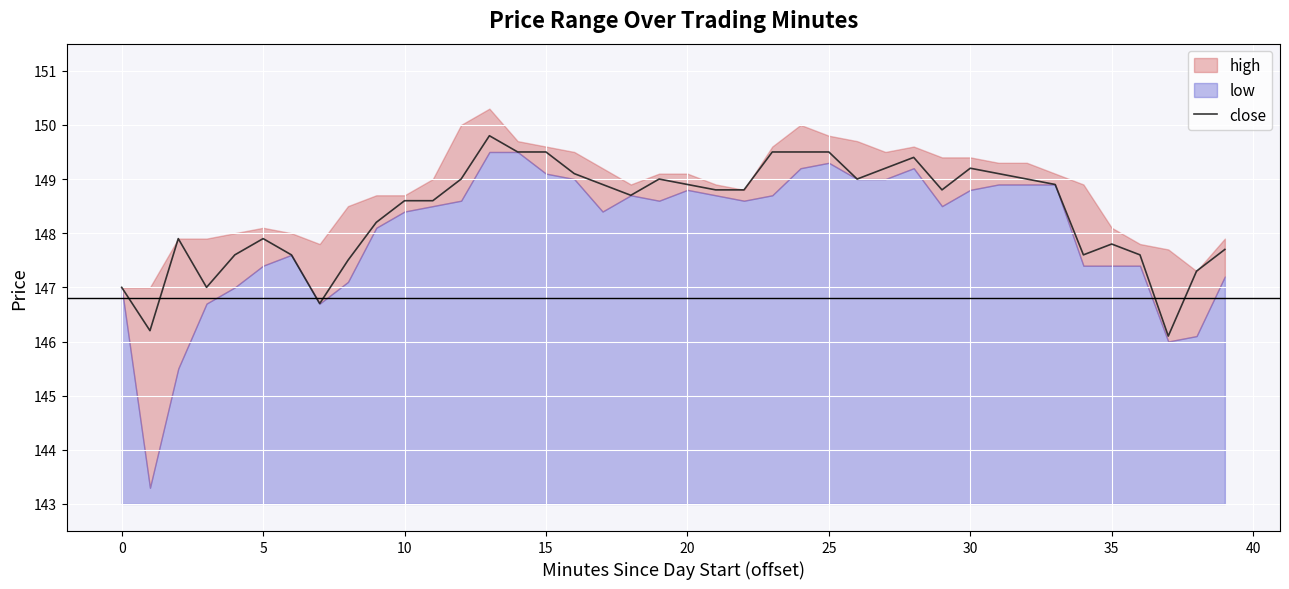

What is the minimum value for close?

146.1